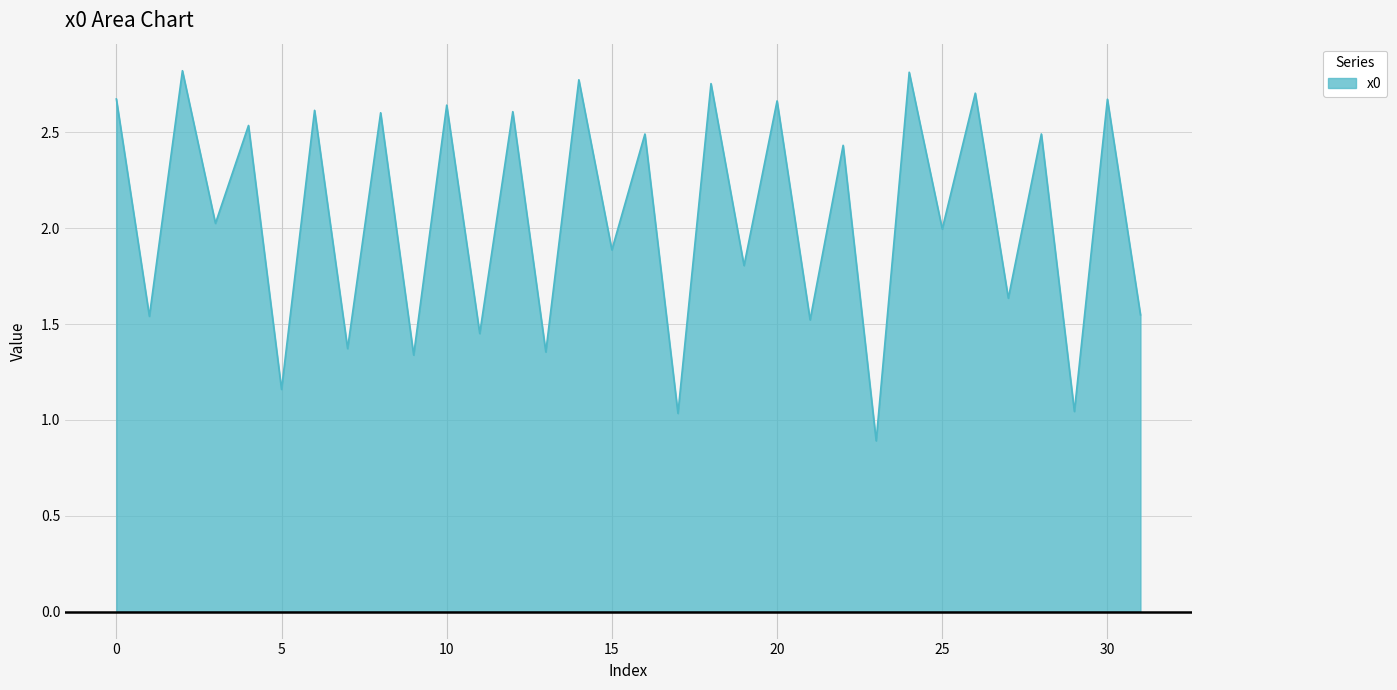

What is the smallest value displayed?

0.9